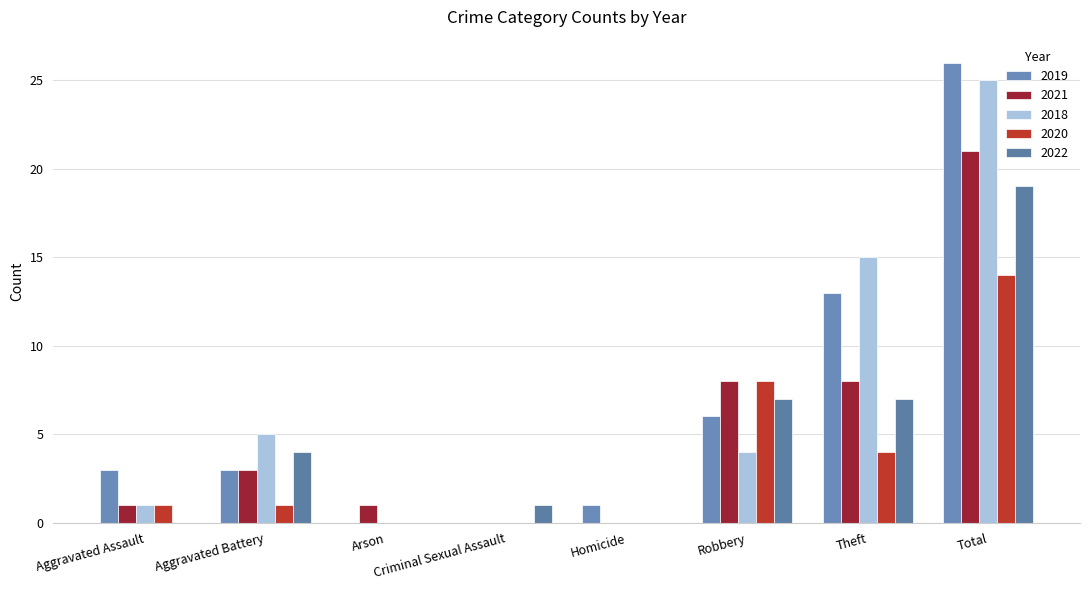

What is the sum of the 2021 values at Total and Theft?

29